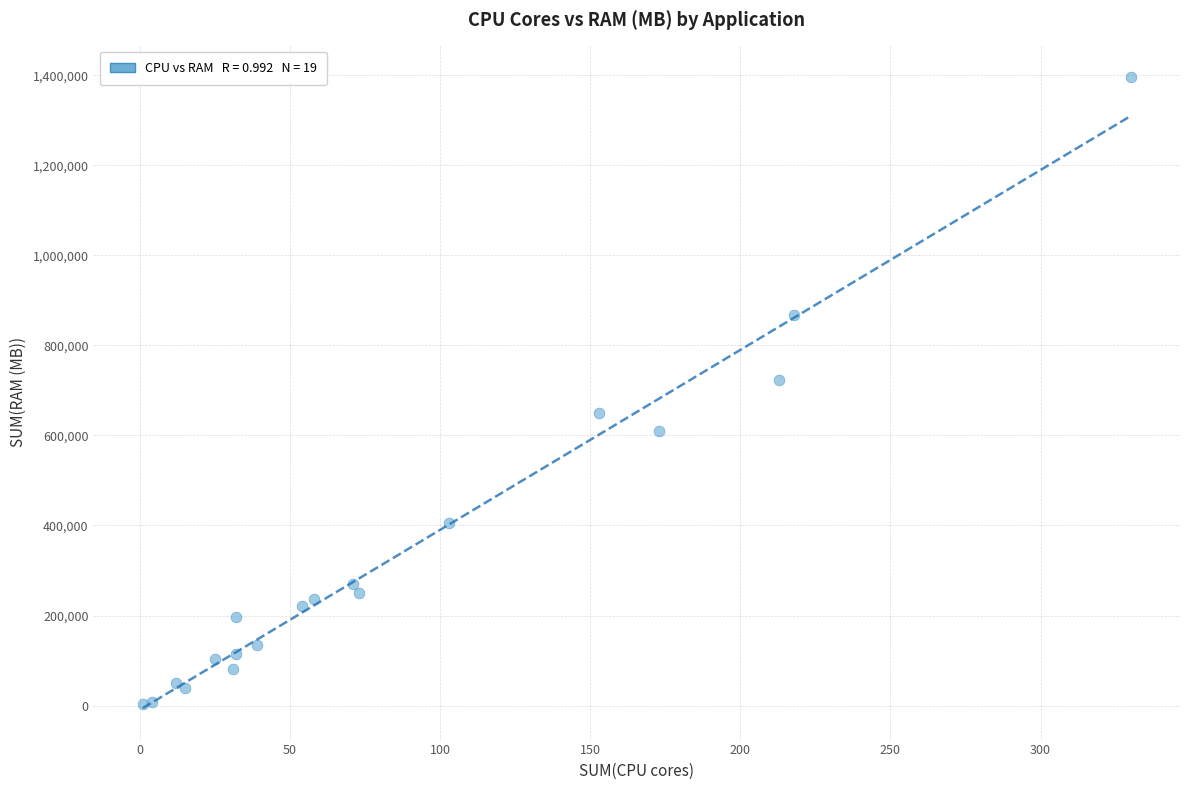

What Y value in the scatter plot is closest to 700416?

722944